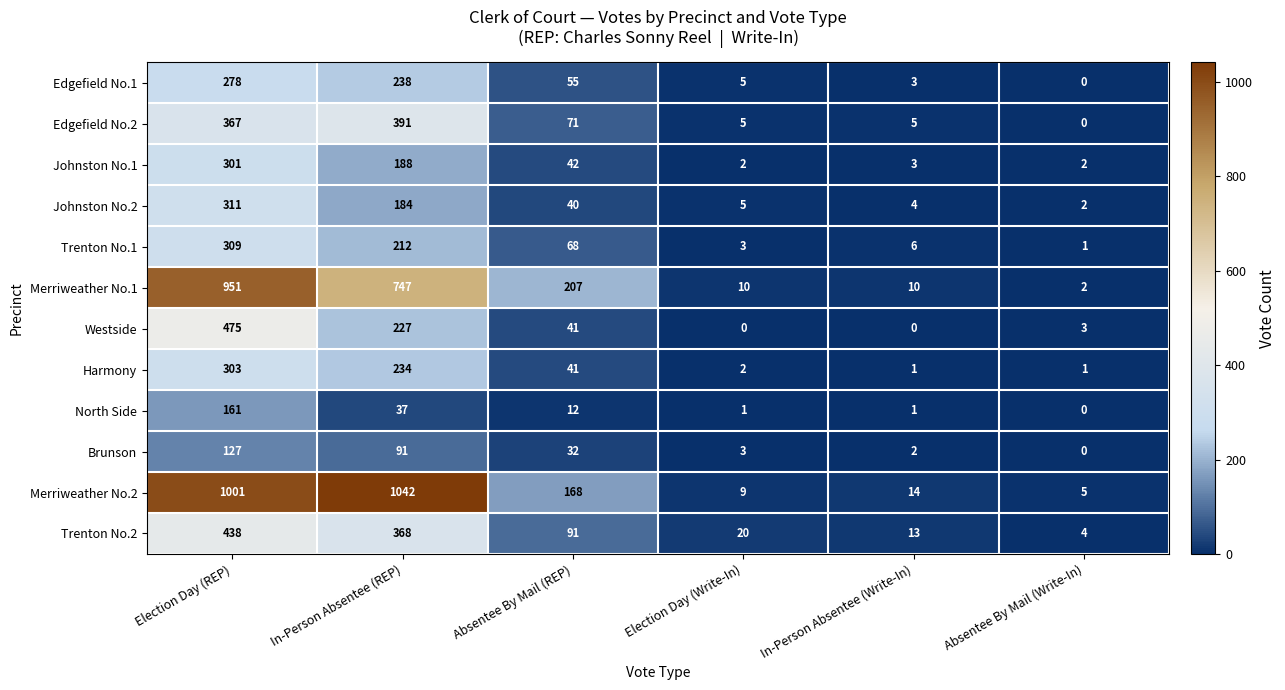

True or false: Westside has a value of 0 at In-Person Absentee (Write-In).

True